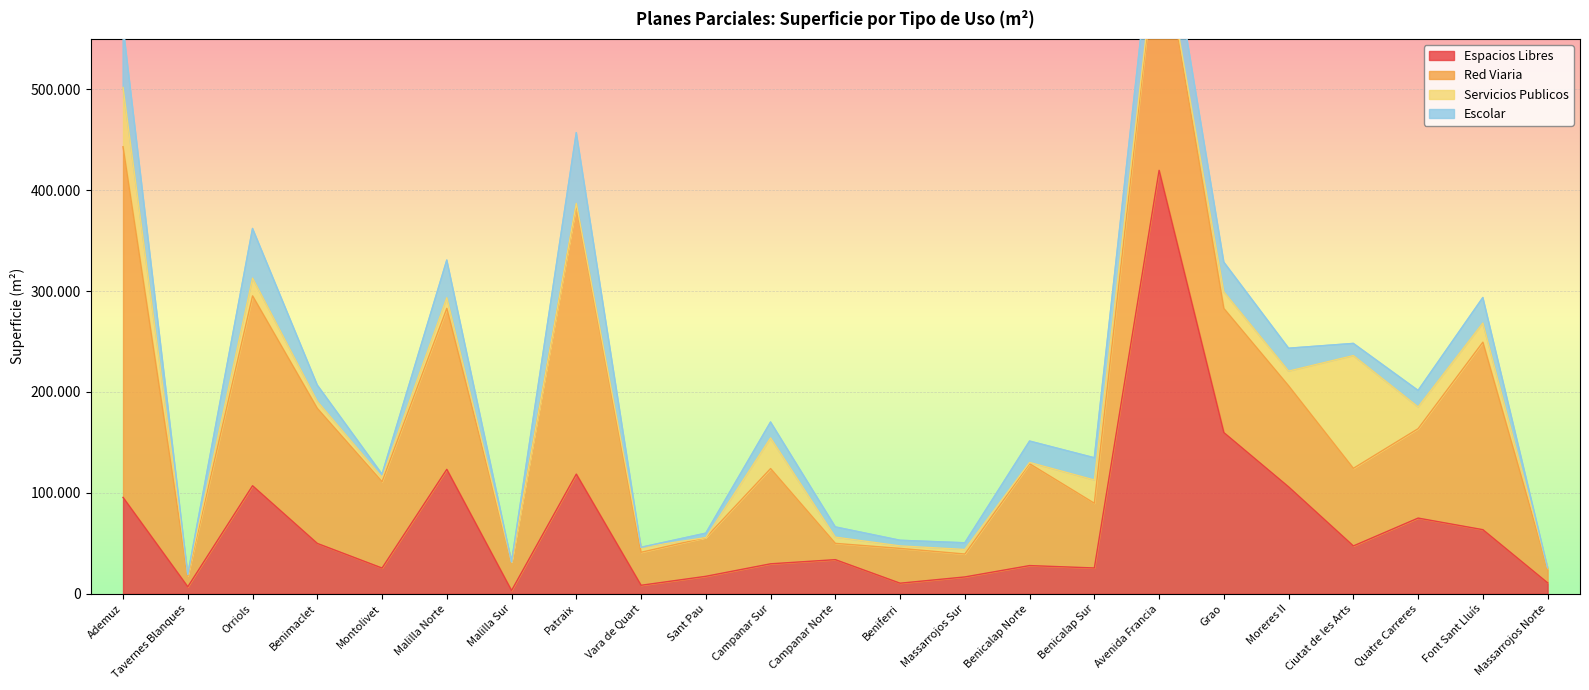

Reading right to left, list all the values displayed in this chart.

Espacios Libres: Massarrojos Norte=10776	Font Sant Lluís=63498	Quatre Carreres=74992	Ciutat de les Arts=47373	Moreres II=105894	Grao=159726	Avenida Francia=419711	Benicalap Sur=25549	Benicalap Norte=27916	Massarrojos Sur=16650	Beniferri=10448	Campanar Norte=33785	Campanar Sur=29669	Sant Pau=17269	Vara de Quart=8385	Patraix=118586	Malilla Sur=3179	Malilla Norte=123302	Montolivet=25461	Benimaclet=49875	Orriols=107034	Tavernes Blanques=6900	Ademuz=95485
Red Viaria: Massarrojos Norte=14020	Font Sant Lluís=185880	Quatre Carreres=88642	Ciutat de les Arts=76930	Moreres II=100178	Grao=123014	Avenida Francia=242726	Benicalap Sur=64139	Benicalap Norte=100960	Massarrojos Sur=22716	Beniferri=34486	Campanar Norte=16150	Campanar Sur=94407	Sant Pau=38365	Vara de Quart=32722	Patraix=266713	Malilla Sur=28400	Malilla Norte=159598	Montolivet=85599	Benimaclet=133831	Orriols=188209	Tavernes Blanques=10679	Ademuz=347621
Servicios Publicos: Massarrojos Norte=894	Font Sant Lluís=19018	Quatre Carreres=21575	Ciutat de les Arts=111820	Moreres II=14652	Grao=16524	Avenida Francia=1755	Benicalap Sur=23100	Benicalap Norte=1281	Massarrojos Sur=4531	Beniferri=2511	Campanar Norte=6174	Campanar Sur=30409	Sant Pau=0	Vara de Quart=4895	Patraix=1693	Malilla Sur=0	Malilla Norte=10566	Montolivet=4283	Benimaclet=6956	Orriols=17688	Tavernes Blanques=1380	Ademuz=58749
Escolar: Massarrojos Norte=0	Font Sant Lluís=25222	Quatre Carreres=16304	Ciutat de les Arts=12000	Moreres II=22650	Grao=29404	Avenida Francia=53000	Benicalap Sur=21987	Benicalap Norte=21167	Massarrojos Sur=6588	Beniferri=5528	Campanar Norte=10109	Campanar Sur=15734	Sant Pau=4404	Vara de Quart=0	Patraix=70118	Malilla Sur=0	Malilla Norte=37292	Montolivet=3150	Benimaclet=16140	Orriols=49163	Tavernes Blanques=0	Ademuz=60664